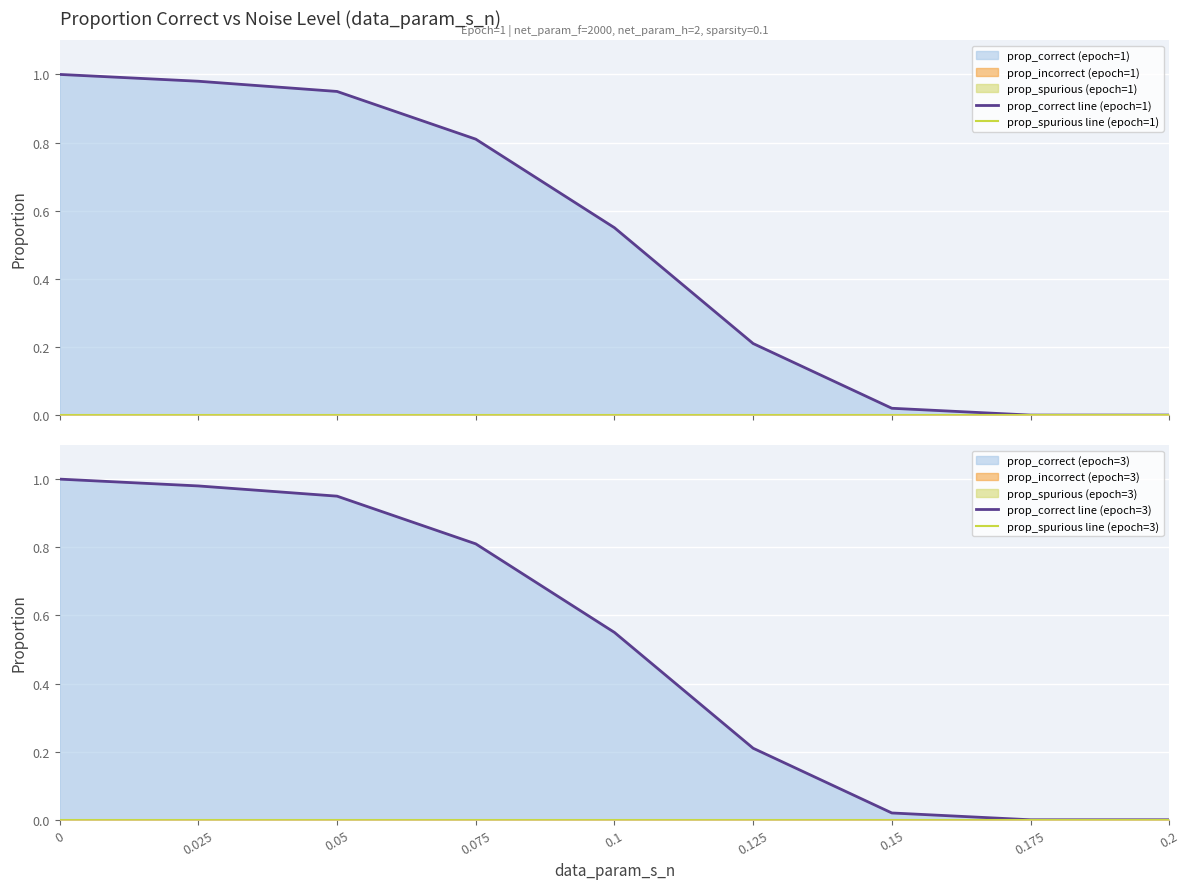

What is the difference between the highest and lowest values at 0.025?

1.0